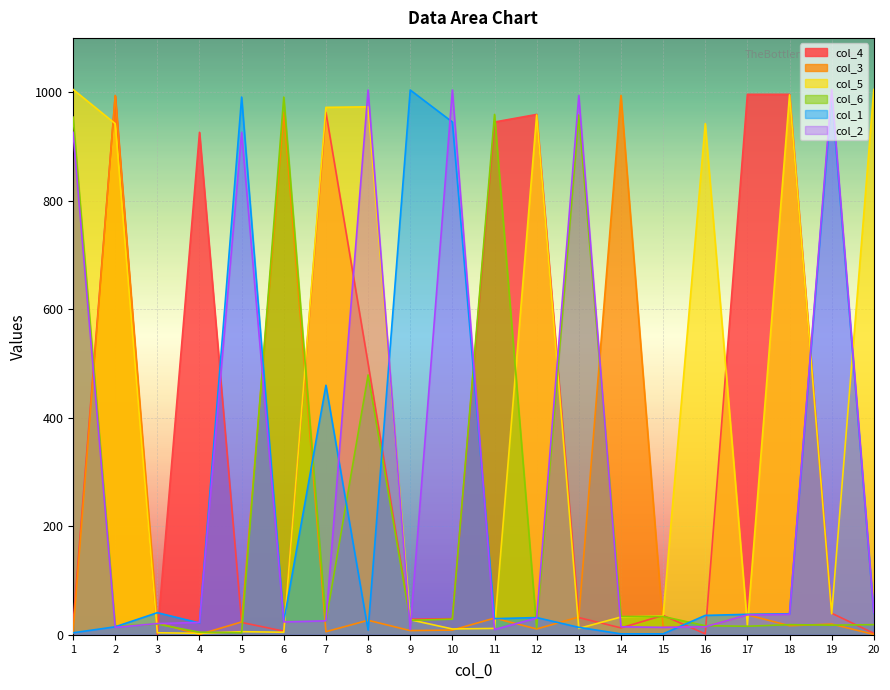

In col_3, how many points are lower than both neighbors (excluding endpoints)?

5